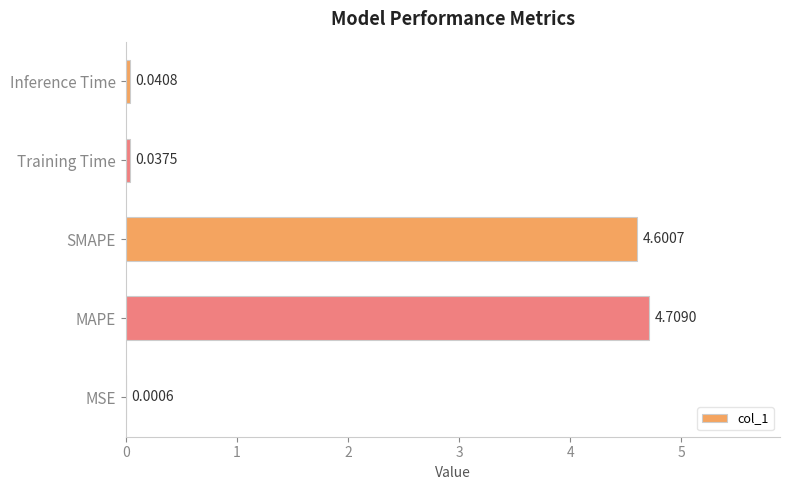

Which has a higher value, MSE or Inference Time?

Inference Time